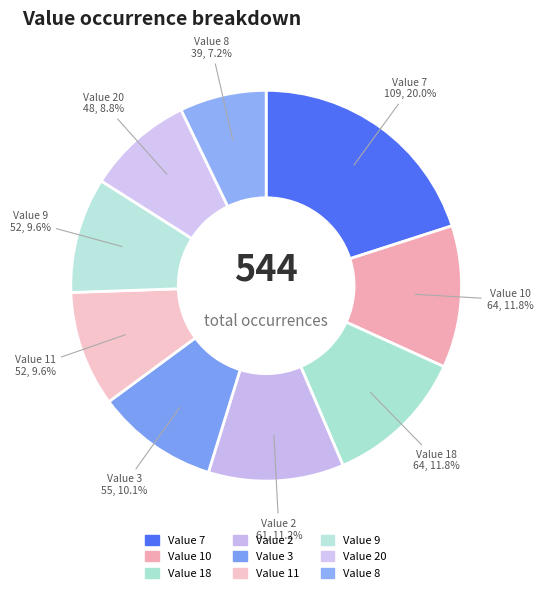

Rank the categories by value from lowest to highest.

8, 20, 11, 9, 3, 2, 10, 18, 7